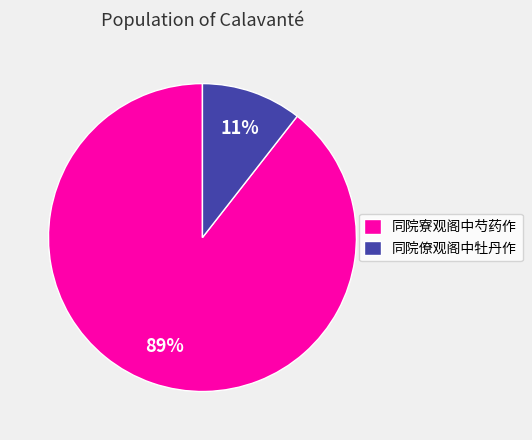

Does any single category account for the majority?

Yes